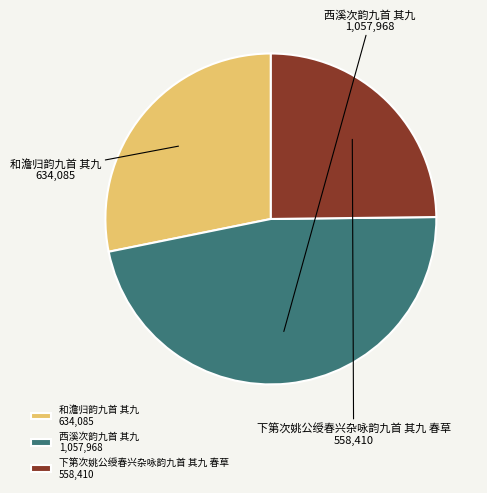

Rank the categories by value from highest to lowest.

西溪次韵九首 其九, 和澹归韵九首 其九, 下第次姚公绶春兴杂咏韵九首 其九 春草